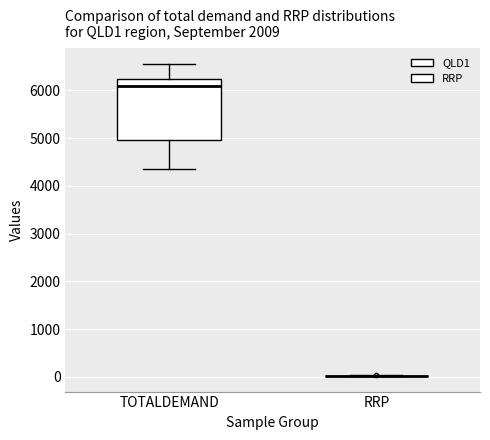

Which box is the tallest, from its lower edge to its upper edge?

TOTALDEMAND